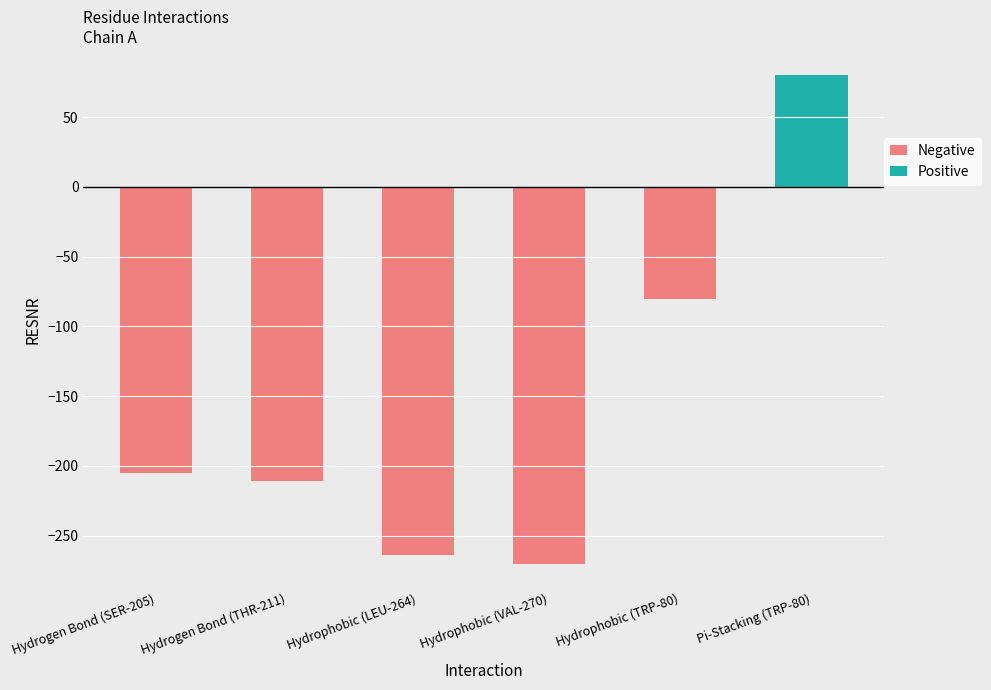

What position from the right is Hydrogen Bond (THR-211)?

5